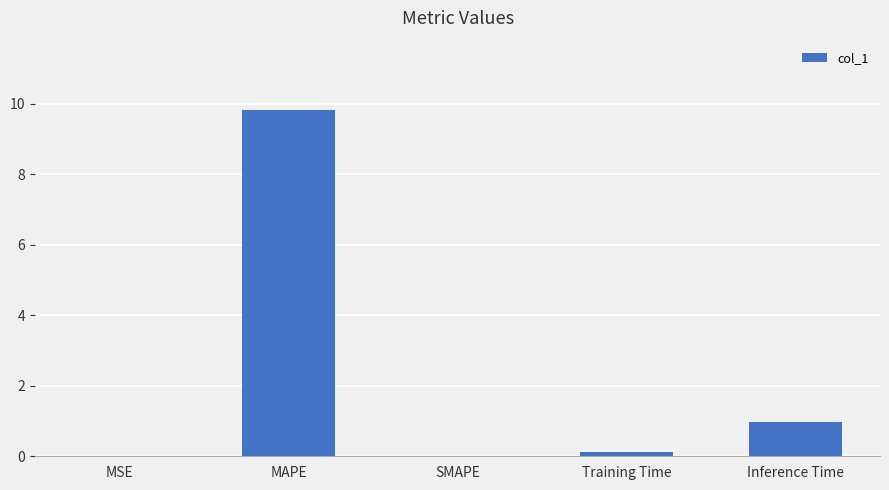

Is it true that the value at Inference Time is 0.3?

False